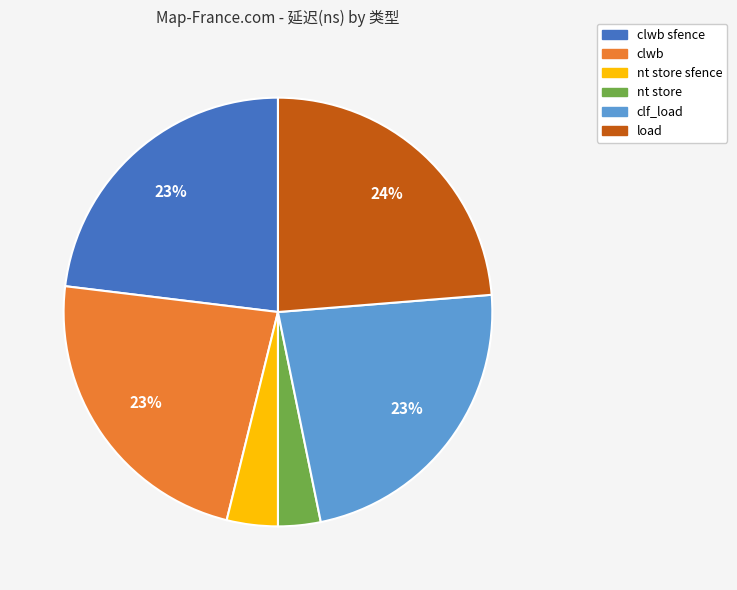

Does any single category account for the majority?

No